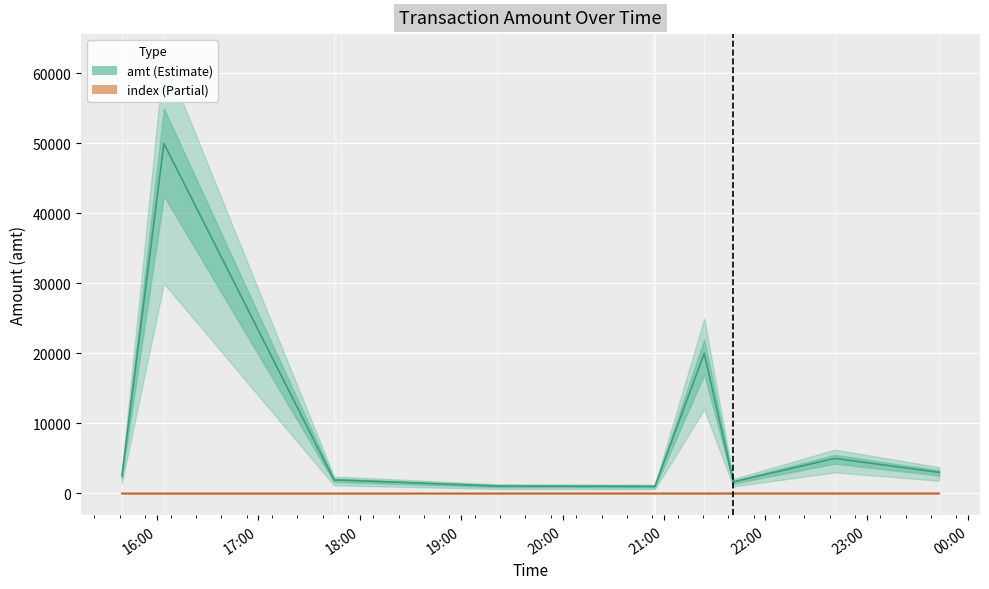

In amt, how many points are higher than both neighbors (excluding endpoints)?

4